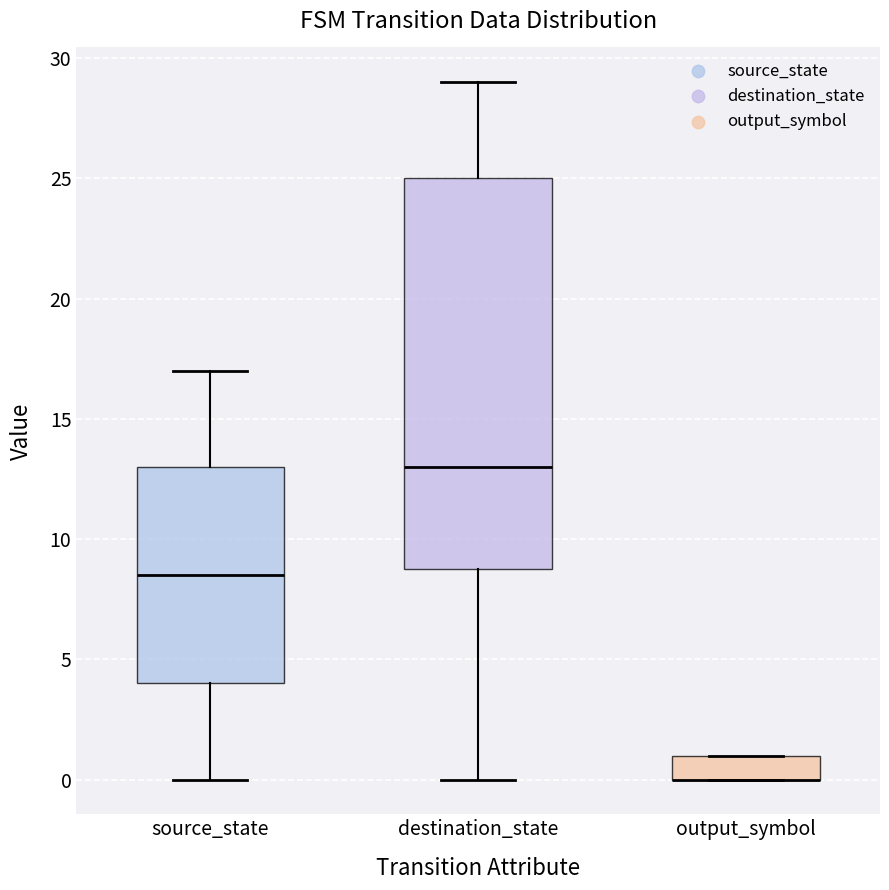

Reading left to right, transcribe this box plot: for each box, give where its median line is, the range the box spans, and where its two whiskers end, as read against the y-axis. The values are not printed on the chart, so give them approximately, as read against the axis.

source_state: median 8.5, box 4.0 to 13.0, whiskers 0.0 to 17.0
destination_state: median 13.0, box 9.0 to 25.0, whiskers 0.0 to 29.0
output_symbol: median 0.0 (drawn on the box's lower edge), box 0.0 to 1.0, whiskers 0.0 to 1.0